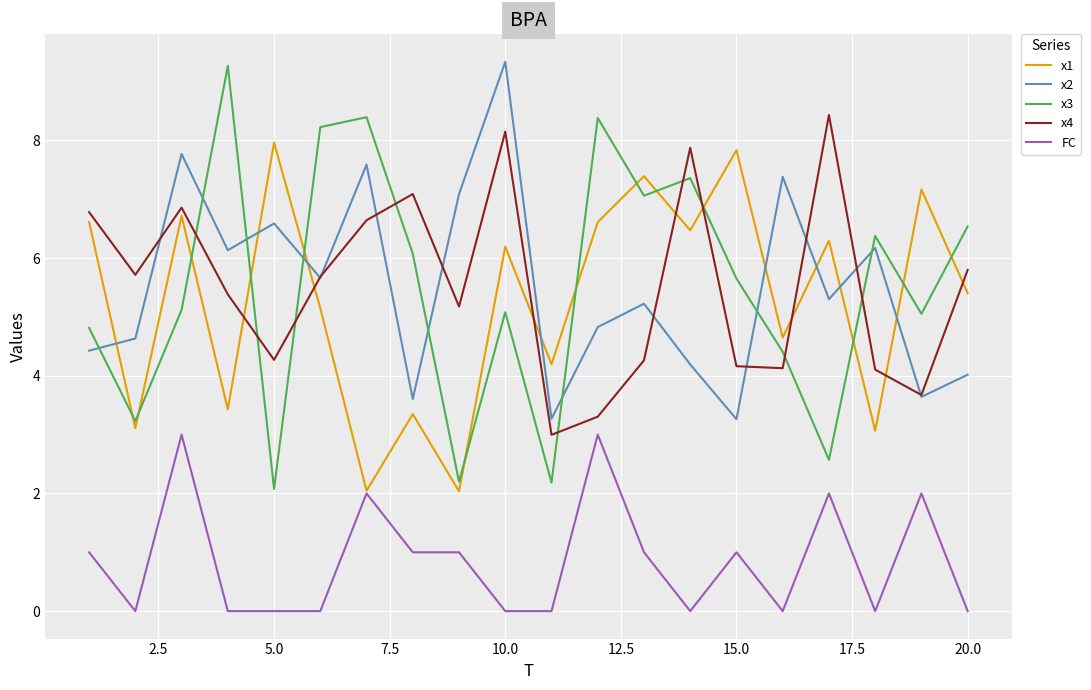

How many distinct data groups are displayed?

5